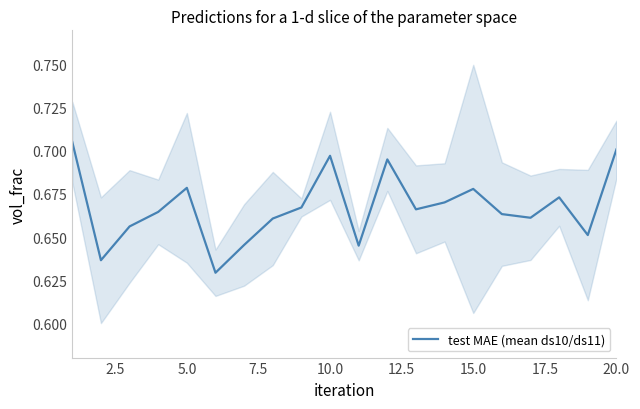

What is the difference between the maximum and minimum values?

0.1